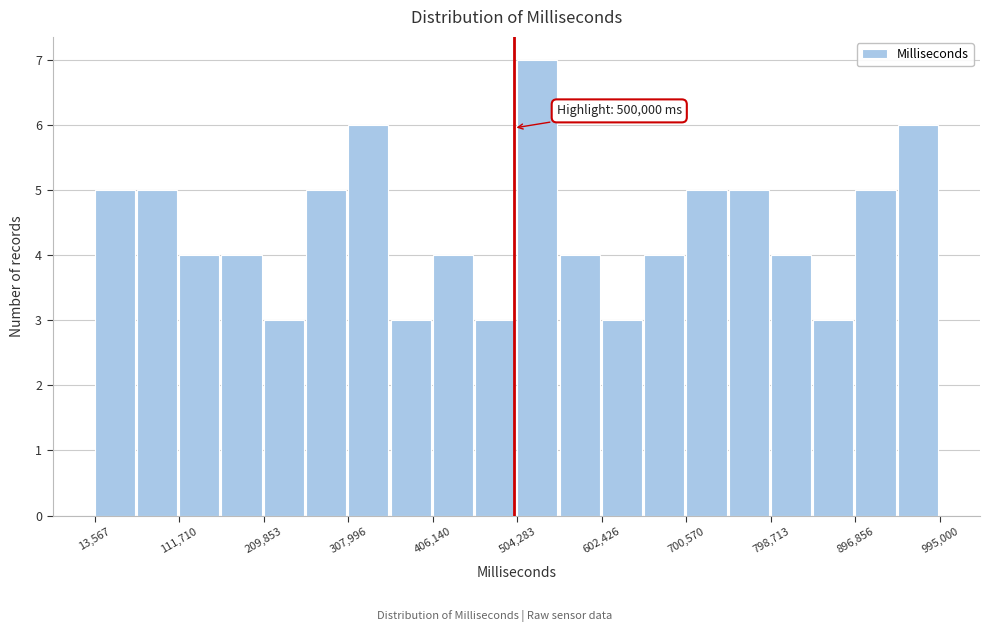

Which range on the x-axis has the tallest bar?

500000 to 550000